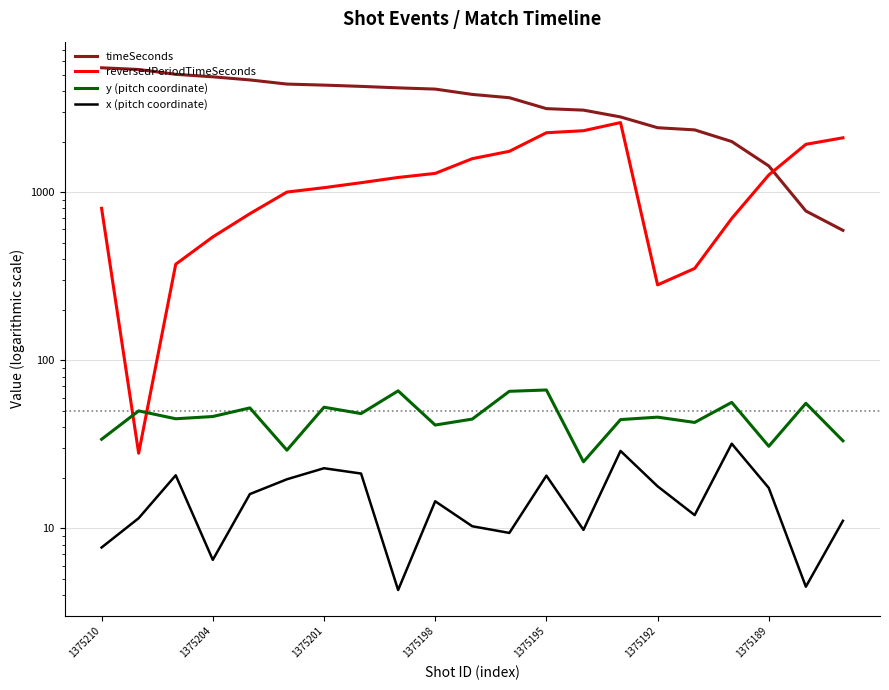

What position from the left is 1375204?

4